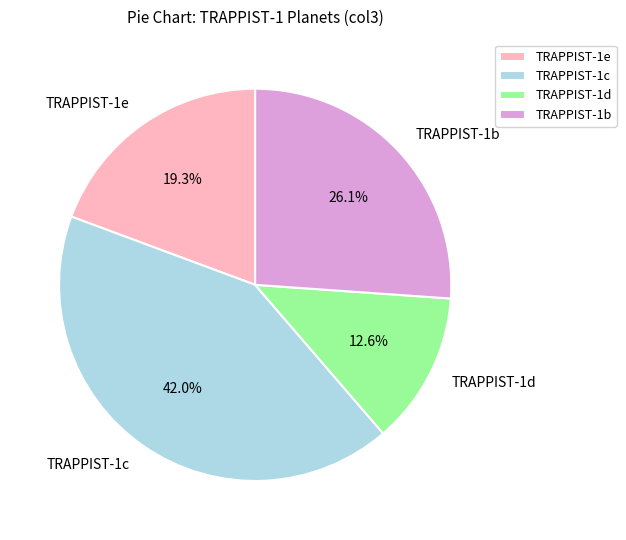

To the nearest percent, what is the combined percentage of TRAPPIST-1c and TRAPPIST-1e?

61%